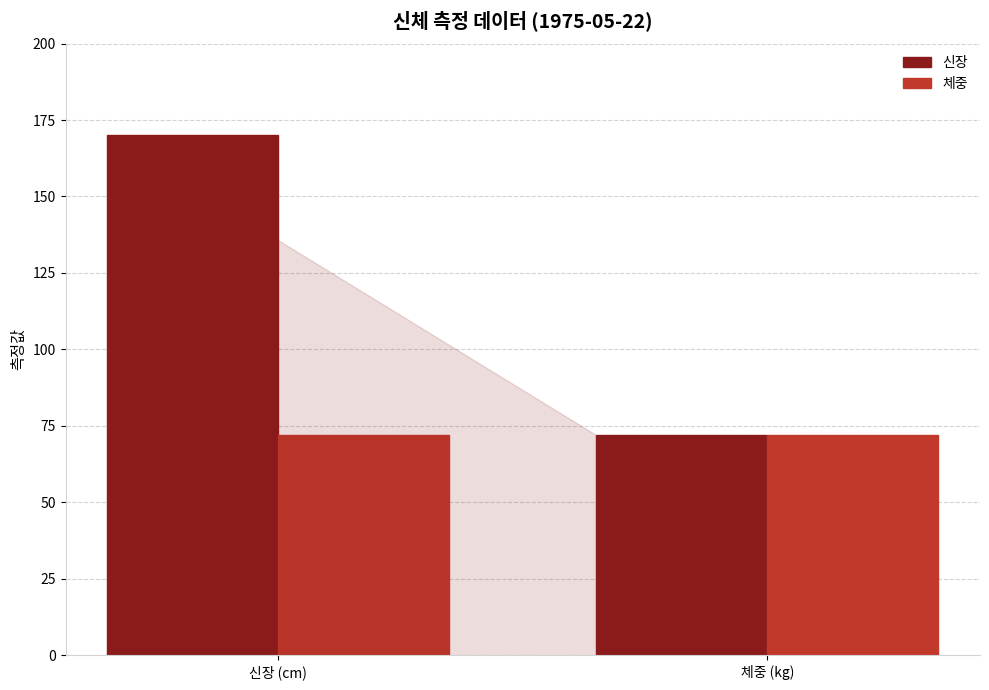

What is the maximum value for 체중?

72